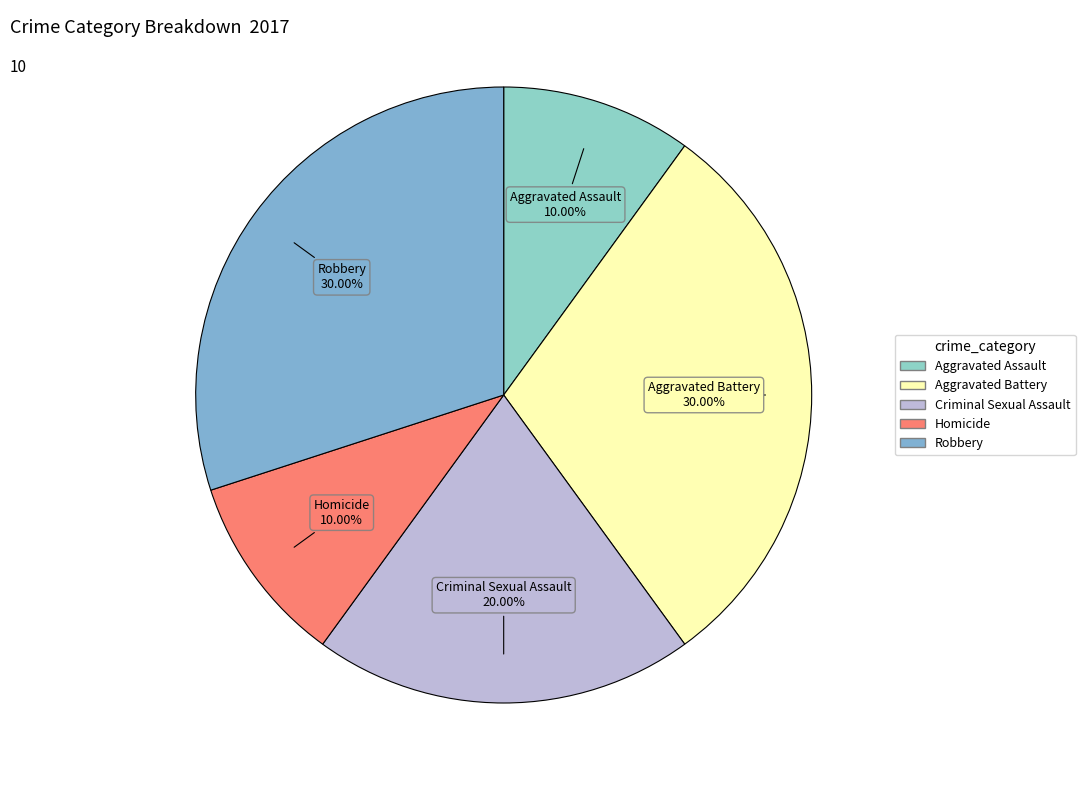

Is Aggravated Assault the majority of the pie?

No